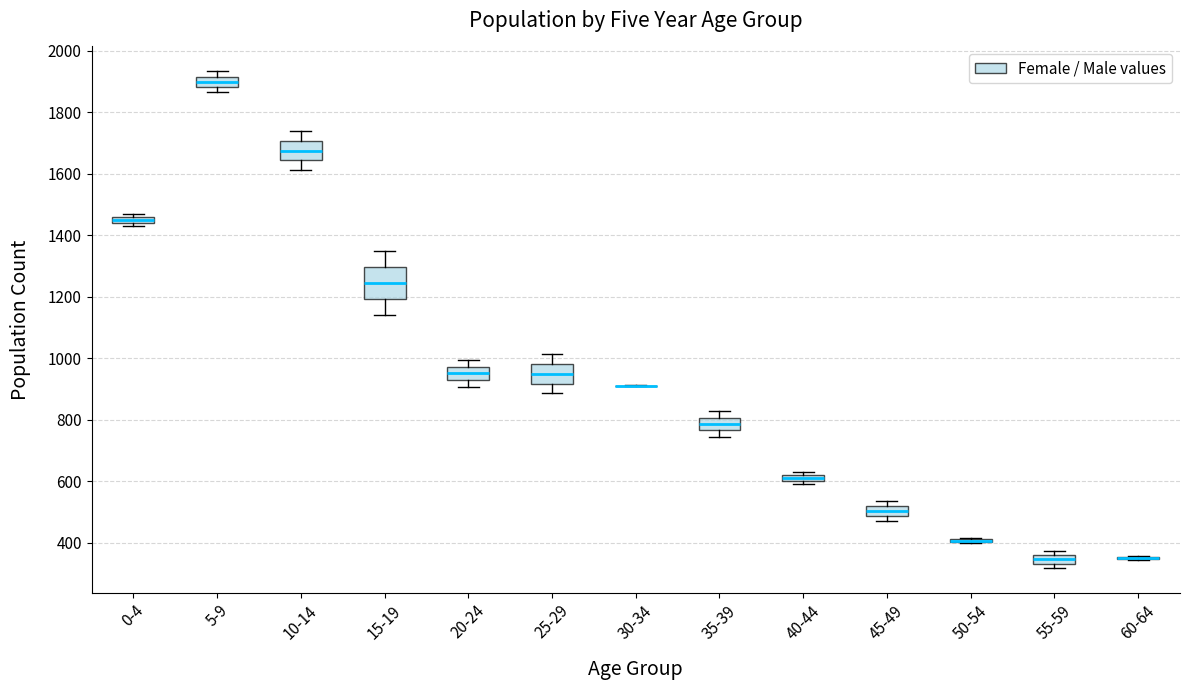

Which box is the tallest, from its lower edge to its upper edge?

15-19